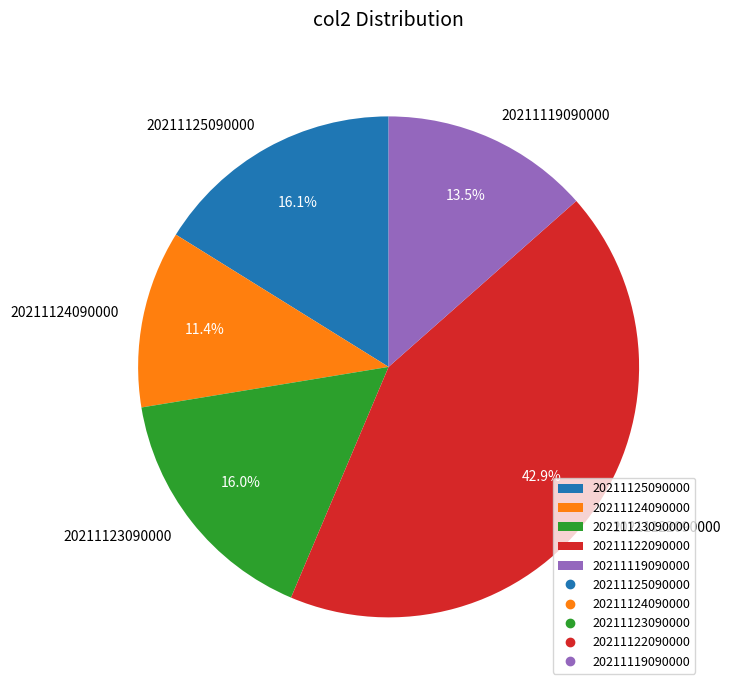

To the nearest percent, what is the combined percentage of 20211122090000 and 20211125090000?

59%